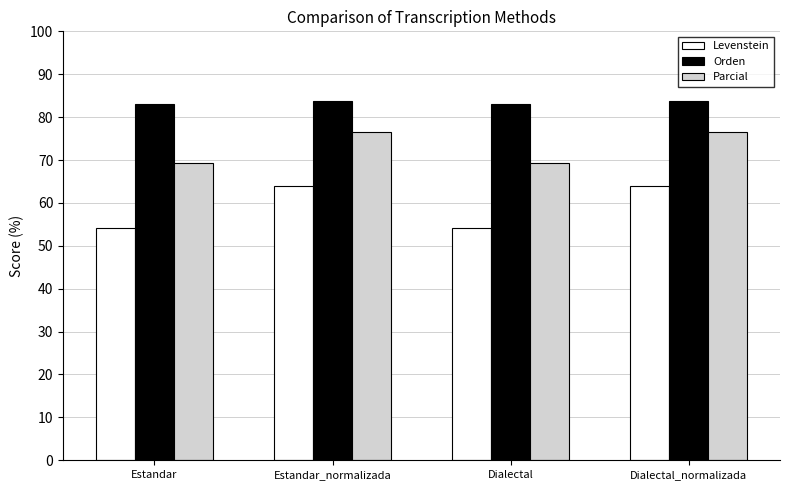

What position from the left is Dialectal?

3